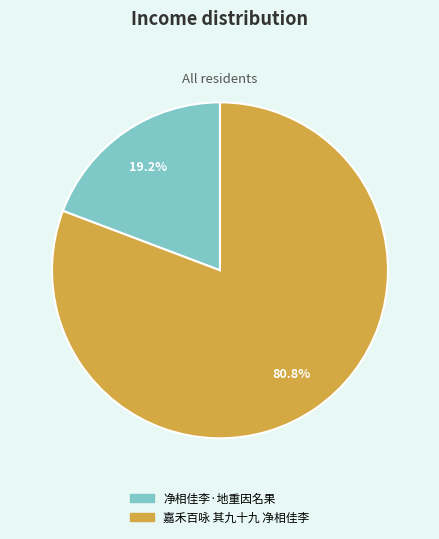

To the nearest percent, what is the average slice percentage?

50%